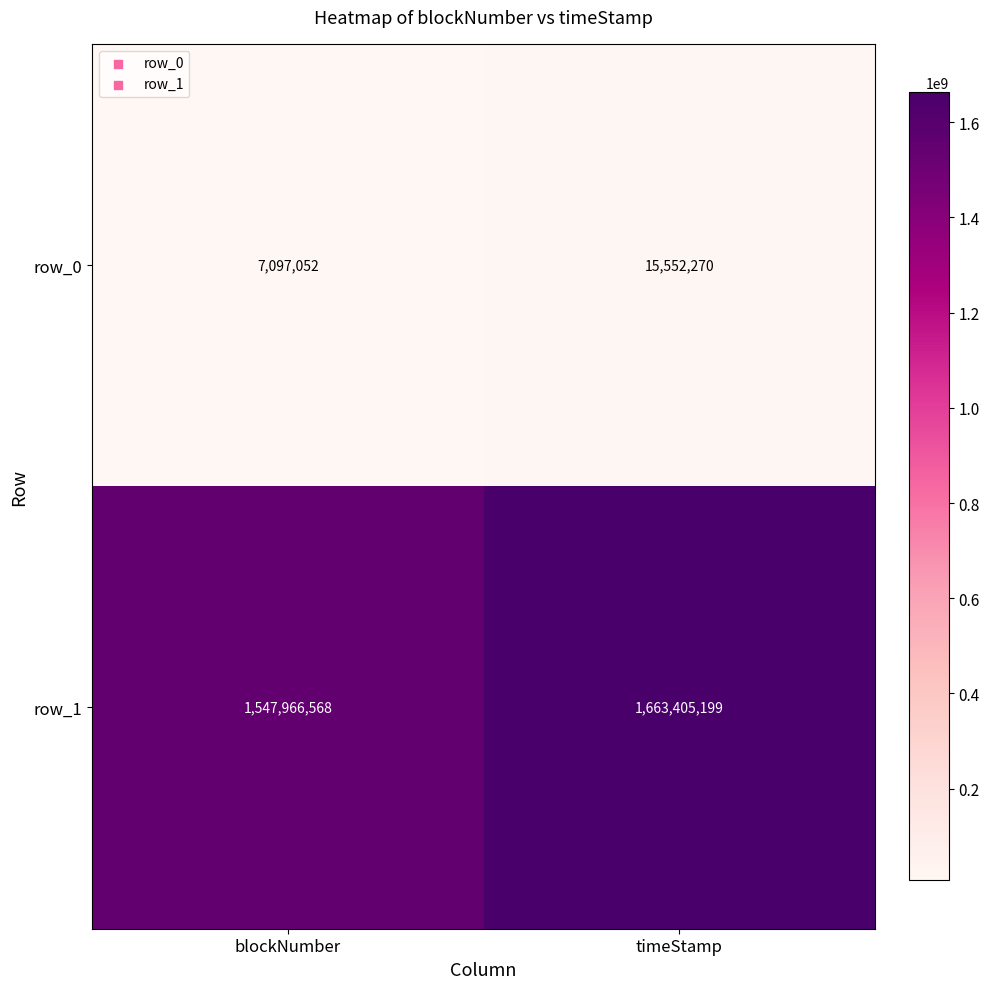

Reading left to right, what are all the values shown in this chart?

row_0: 7097052	15552270
row_1: 1547966568	1663405199